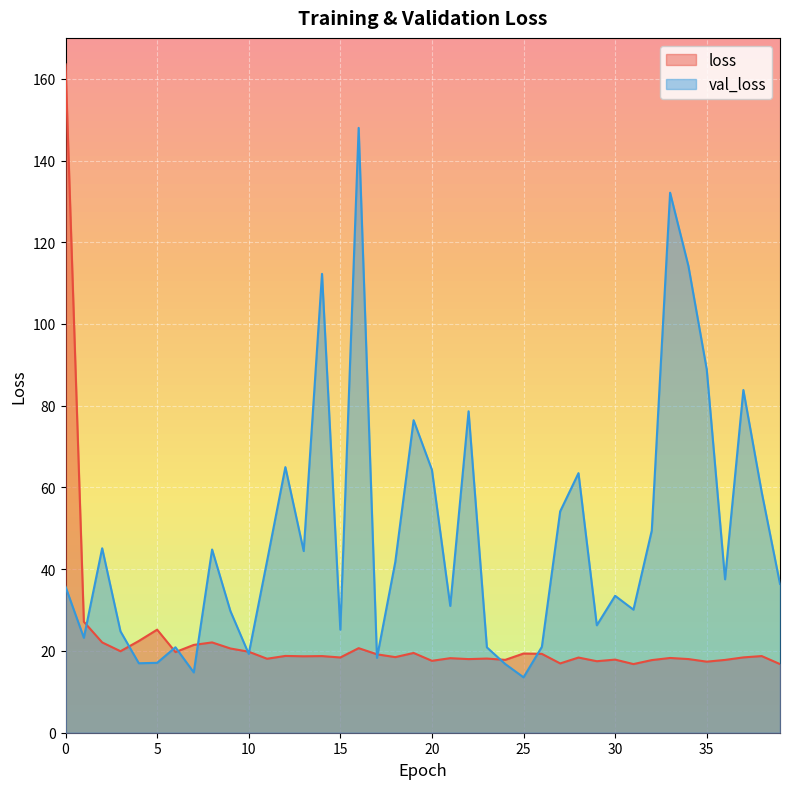

Reading right to left, what are all the values shown in this chart?

loss: 39=16.8	38=18.8	37=18.4	36=17.8	35=17.4	34=18.0	33=18.3	32=17.8	31=16.8	30=17.9	29=17.5	28=18.4	27=17.0	26=19.3	25=19.4	24=17.8	23=18.1	22=18.0	21=18.2	20=17.6	19=19.5	18=18.5	17=19.2	16=20.7	15=18.4	14=18.8	13=18.7	12=18.8	11=18.1	10=19.8	9=20.6	8=22.1	7=21.5	6=19.7	5=25.2	4=22.4	3=19.9	2=22.1	1=27.2	0=163.5
val_loss: 39=36.4	38=58.9	37=83.9	36=37.5	35=88.9	34=114.2	33=132.1	32=49.5	31=30.1	30=33.5	29=26.3	28=63.5	27=54.1	26=21.0	25=13.6	24=16.8	23=20.9	22=78.6	21=31.0	20=64.3	19=76.5	18=41.8	17=18.3	16=148.0	15=25.2	14=112.3	13=44.4	12=65.0	11=42.0	10=19.3	9=29.8	8=44.8	7=14.8	6=20.9	5=17.1	4=17.0	3=24.8	2=45.1	1=23.2	0=35.7